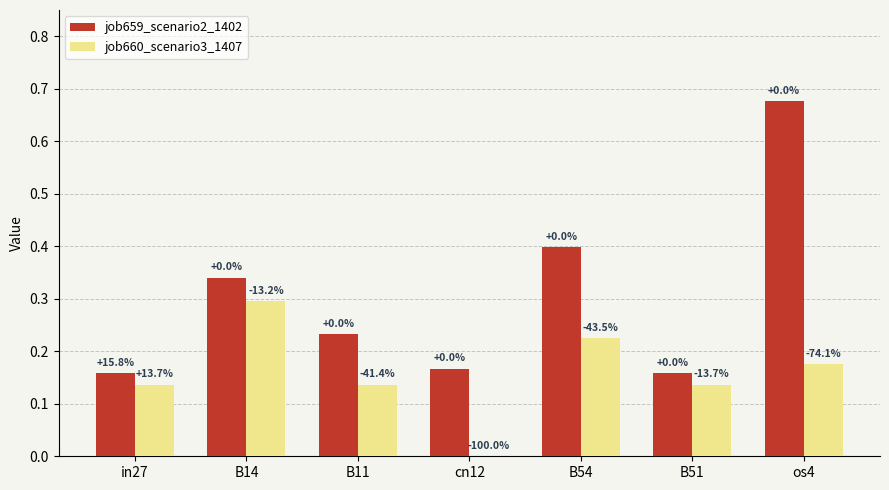

Is the value of job659_scenario2_1402 at B14 greater than the value of job660_scenario3_1407 at B11?

Yes